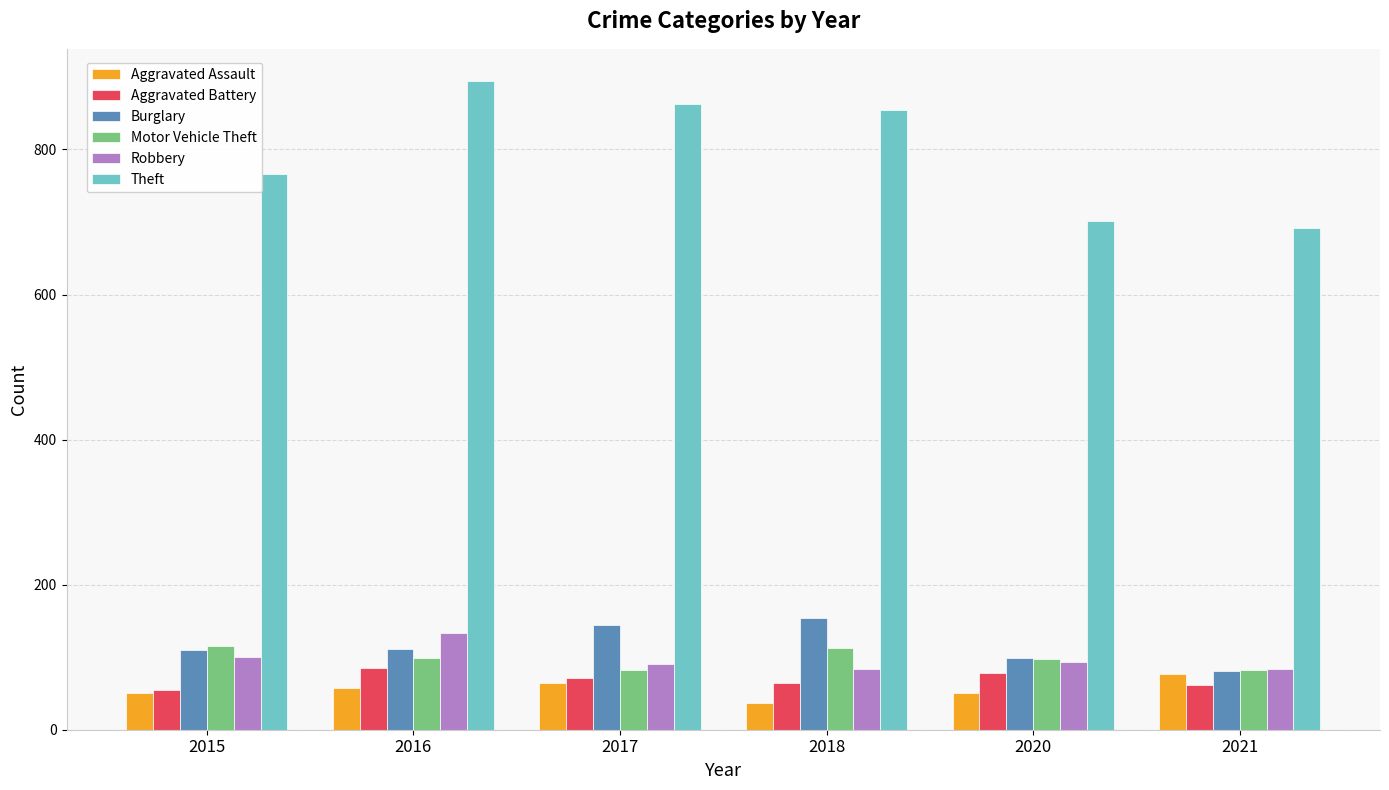

Which category has the highest value across all series?

2016